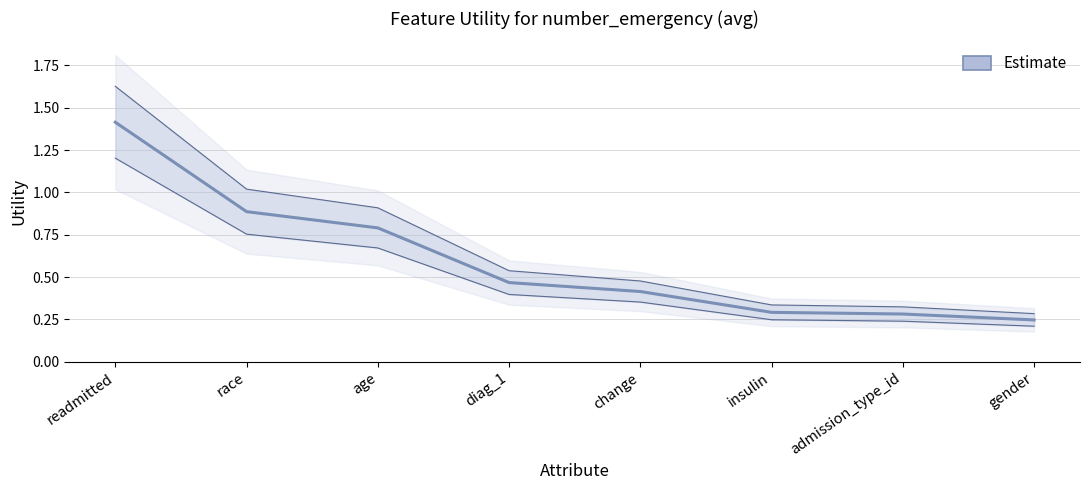

True or false: there are more than 1 points higher than both neighbors.

False